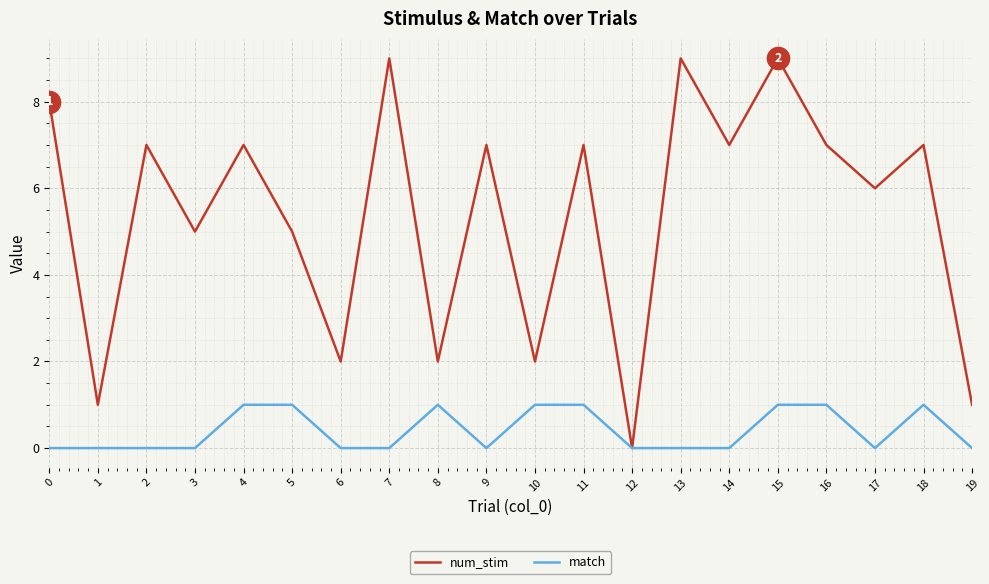

The num_stim series shows 2 at 10. True or false?

True